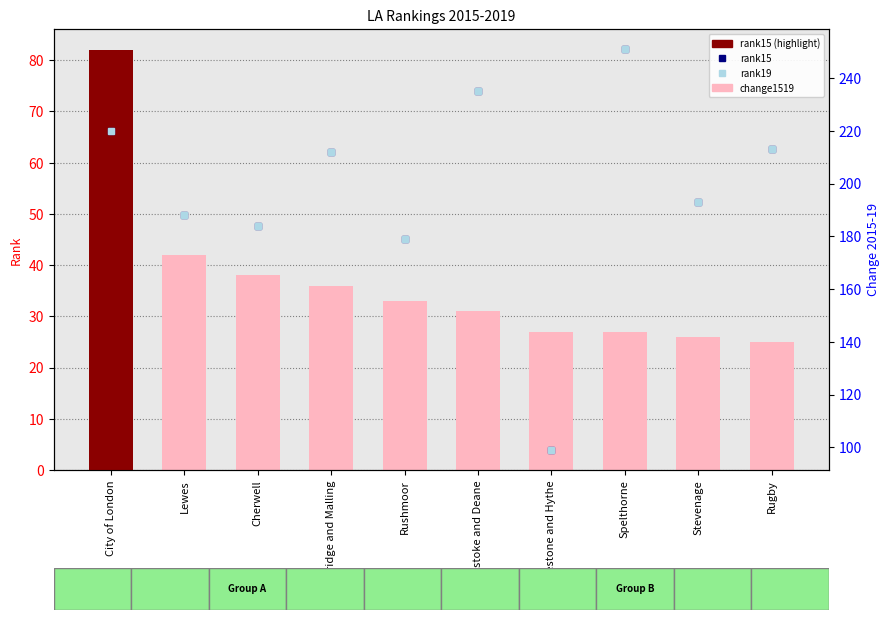

True or false: rank15 has a value of 213 at Rugby.

True